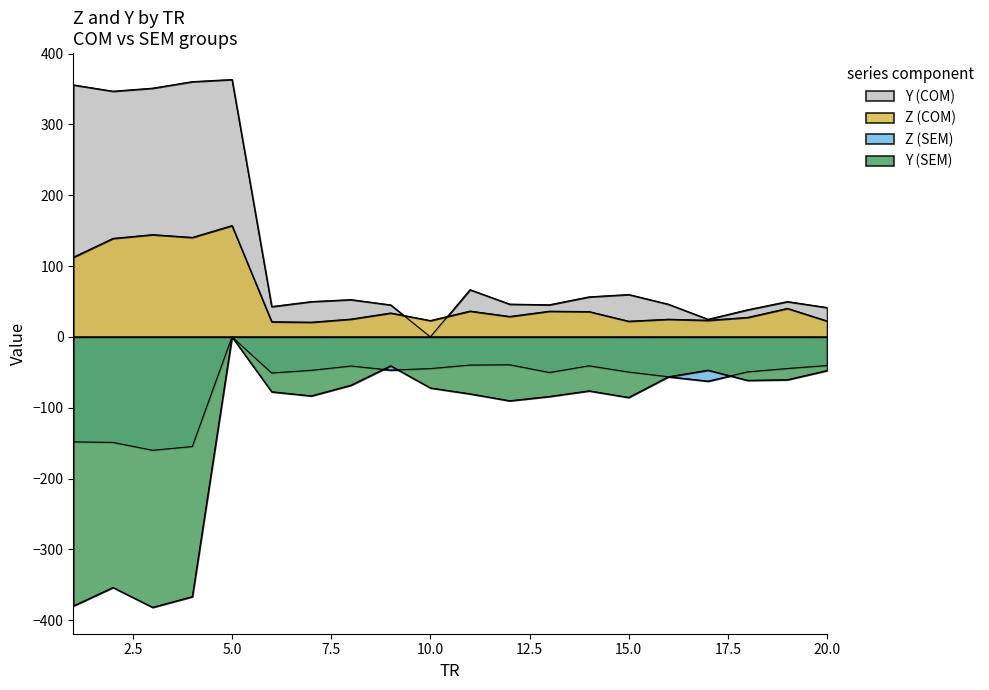

How many interior local valleys does the Y (SEM) series have?

5